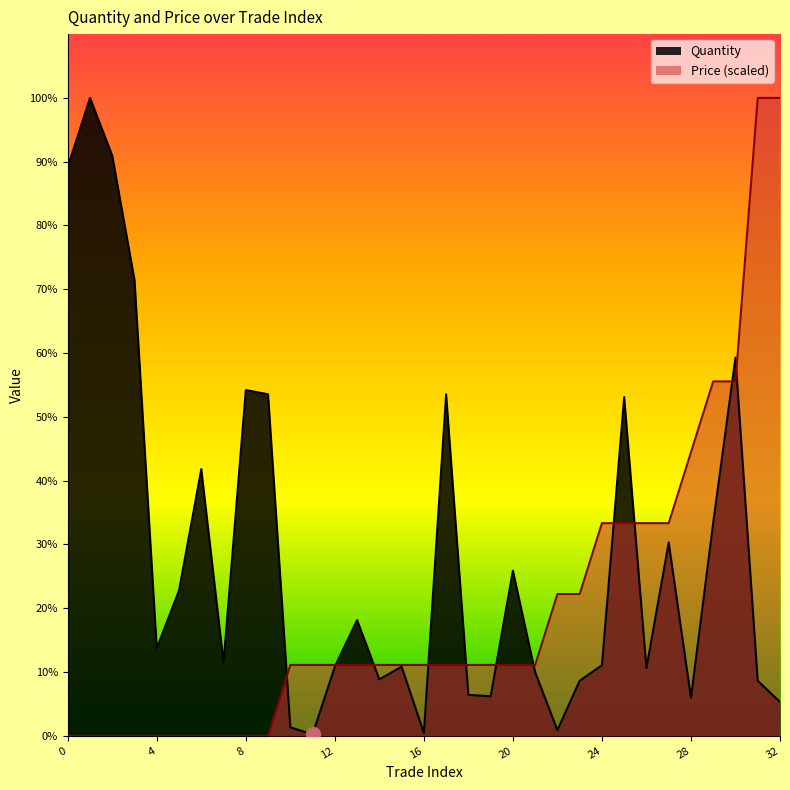

At which category does Quantity reach its first local valley?

4